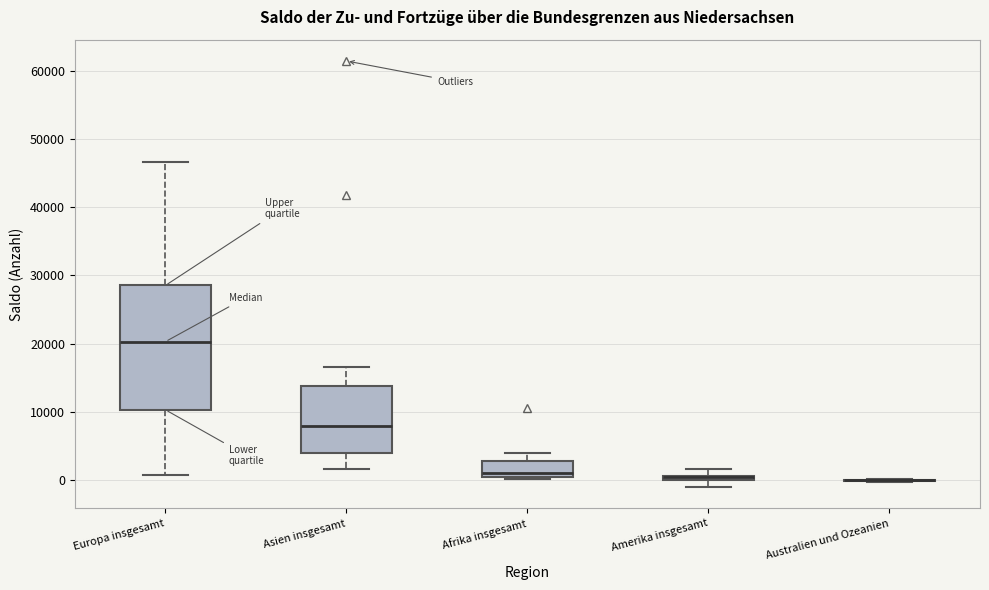

Comparing the boxes themselves (not the whiskers), which one is the tallest?

Europa insgesamt